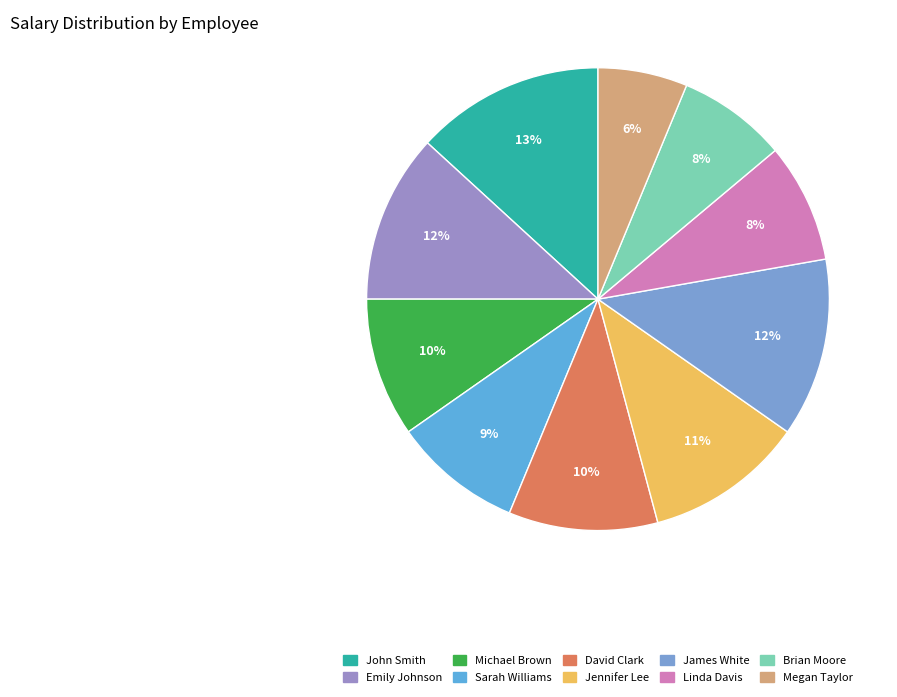

Combined, what portion of the pie is Brian Moore and Emily Johnson?

19.4%